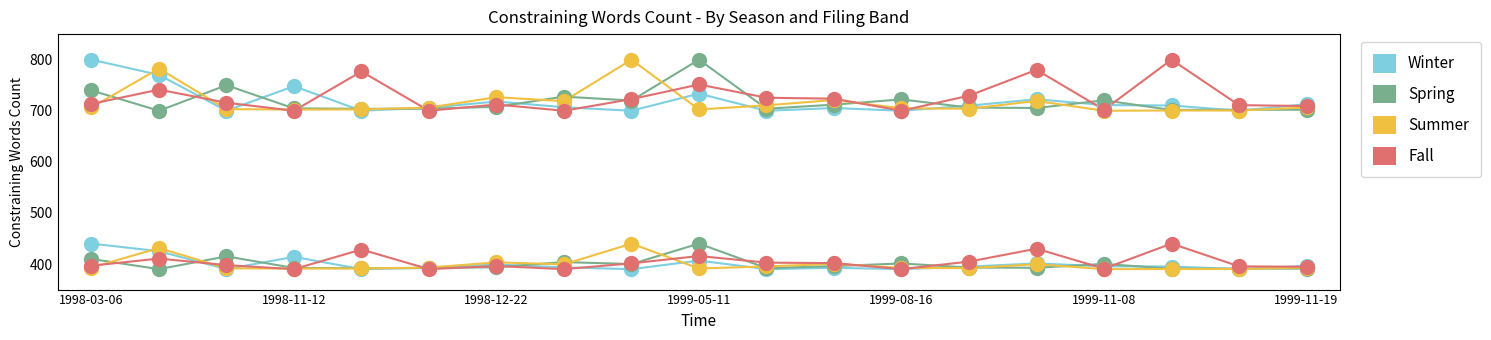

At how many categories does at least one series exceed 713?

16